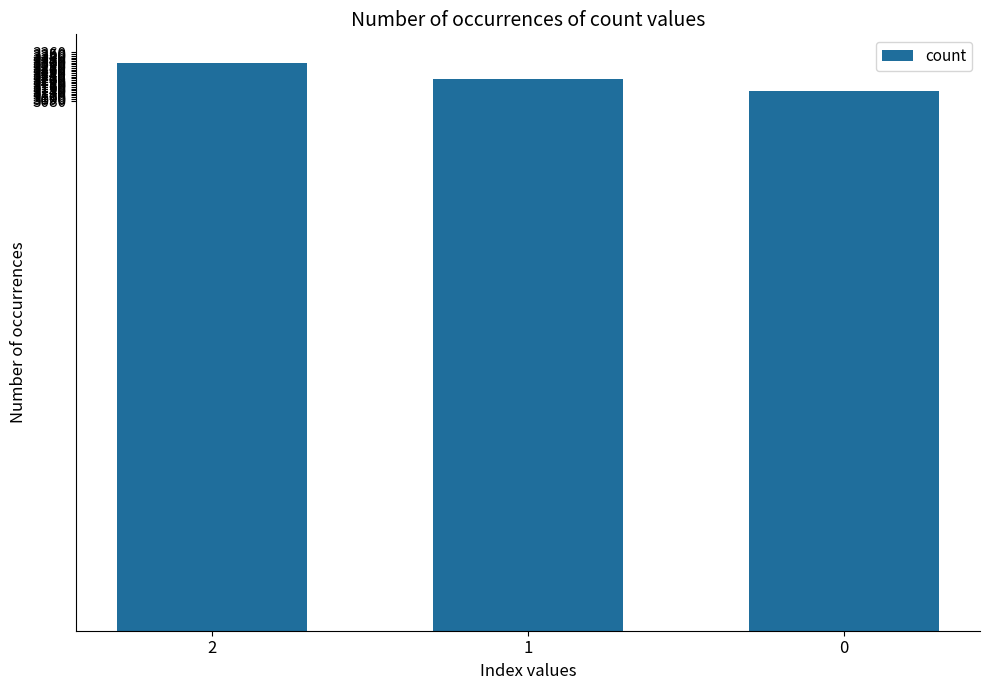

Which label corresponds to the largest value in the chart?

2